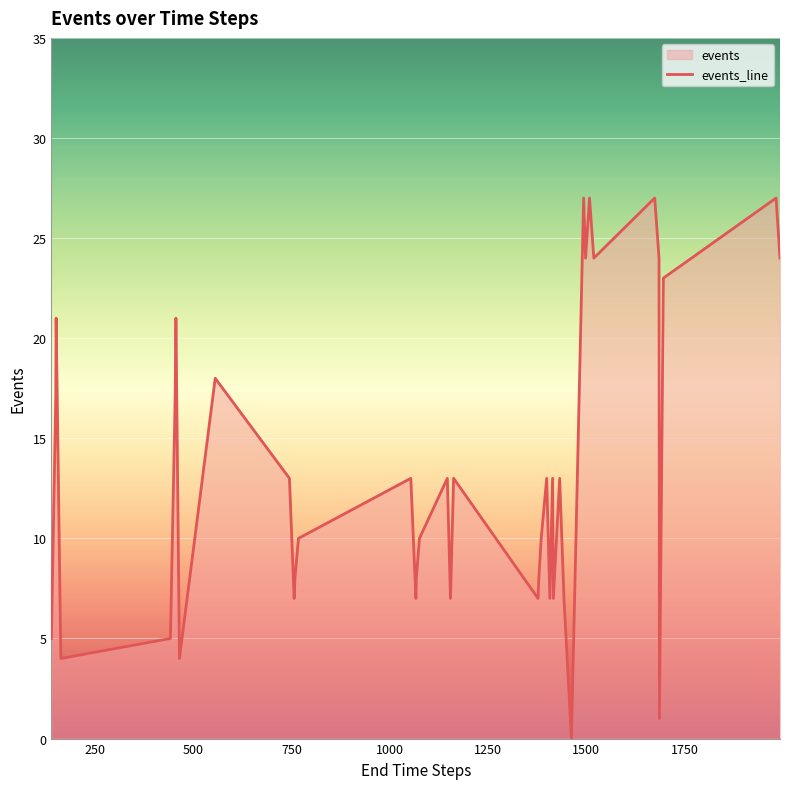

What is the difference between the maximum and minimum values?

27